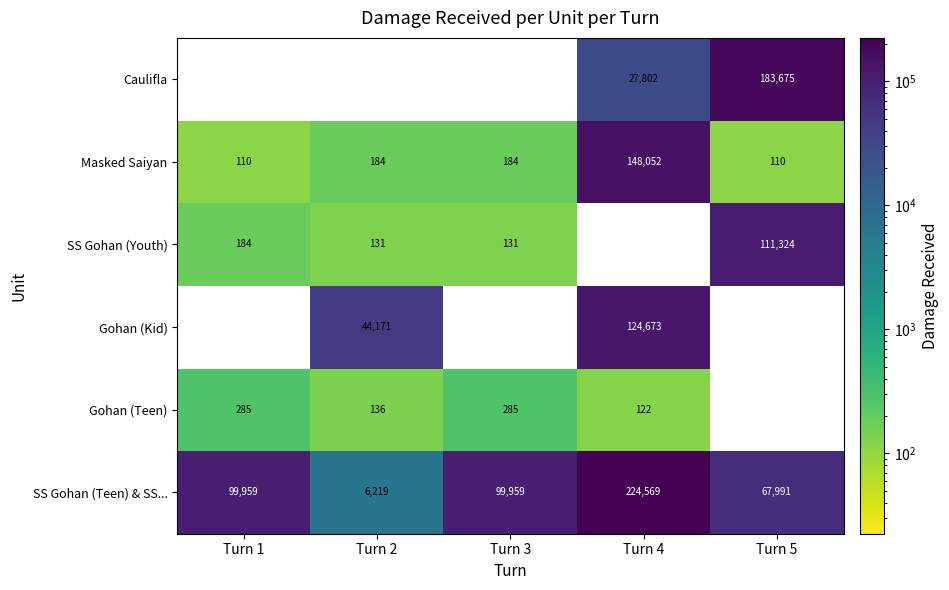

The SS Gohan (Teen) & SS... series shows 224569 at Turn 4. True or false?

True